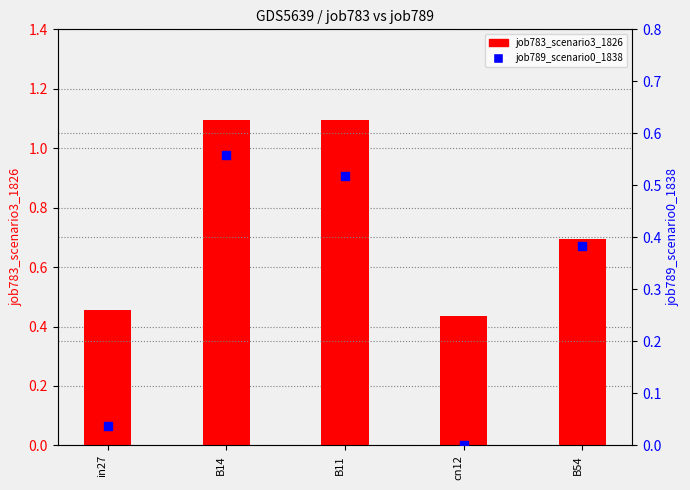

Is the value of job783_scenario3_1826 at B14 greater than the value of job789_scenario0_1838 at cn12?

Yes